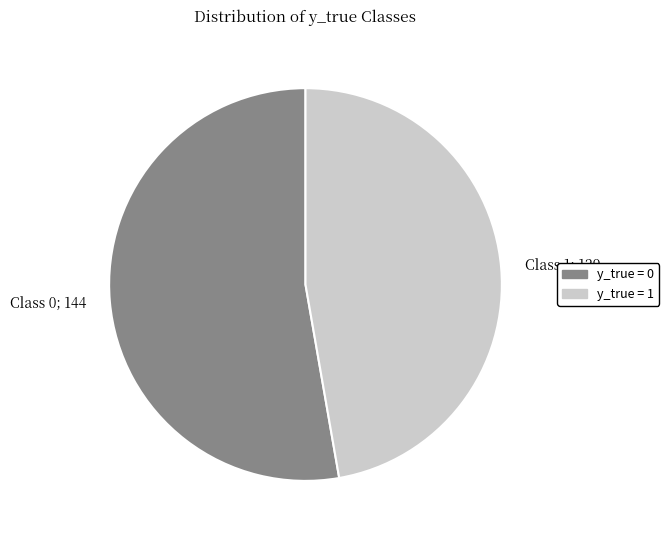

Does any single category account for the majority?

Yes